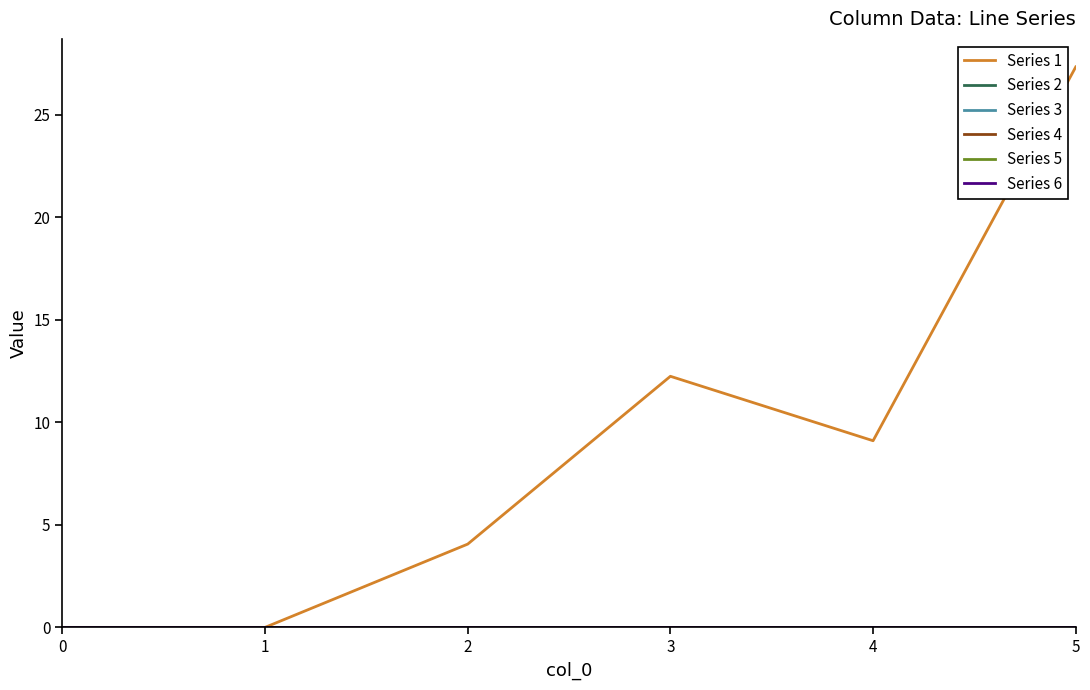

Which has a higher value, 0 or 2?

2